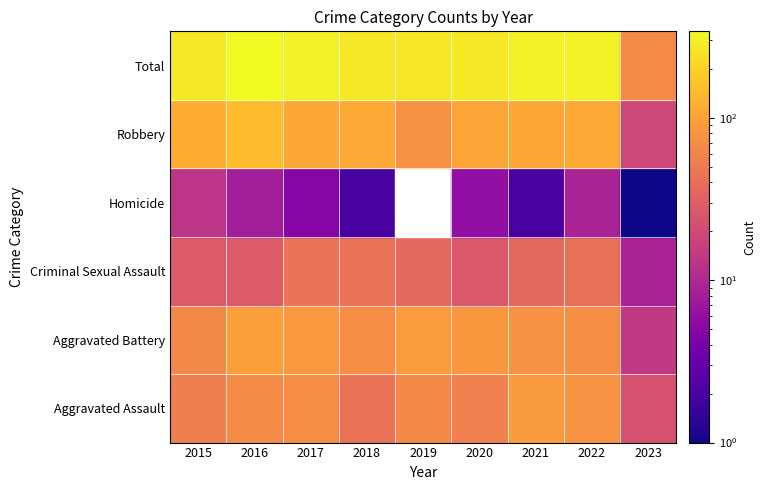

Which category has the lowest value across all series?

2019